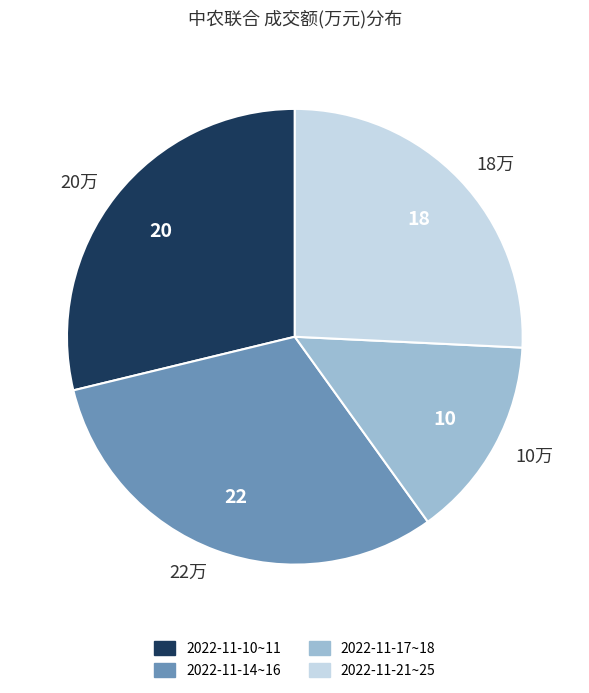

Between 20万 and 22万, which is larger?

22万